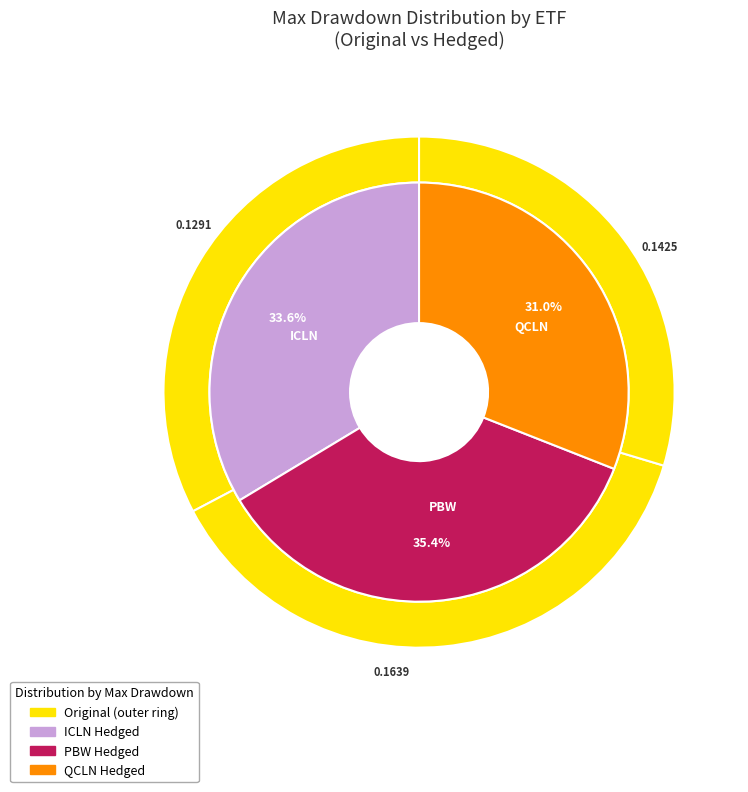

True or false: QCLN accounts for 42% of the total.

False